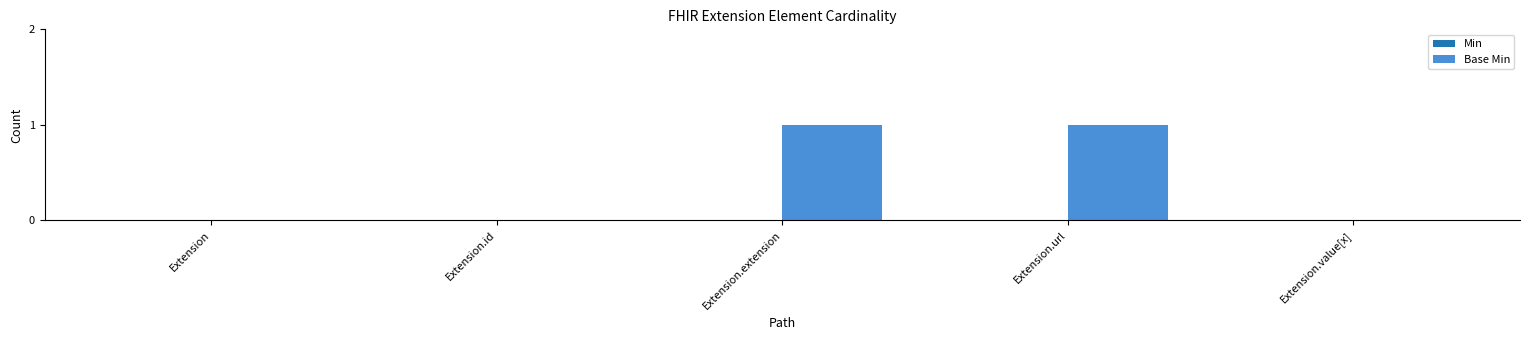

The value at Extension is 0. True or false?

True